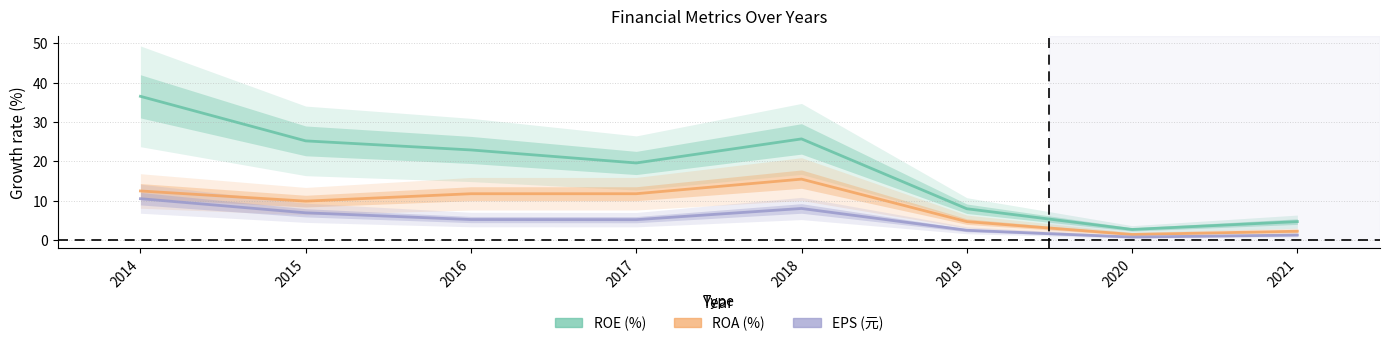

What are all the series names shown in the legend?

ROE, ROA, EPS